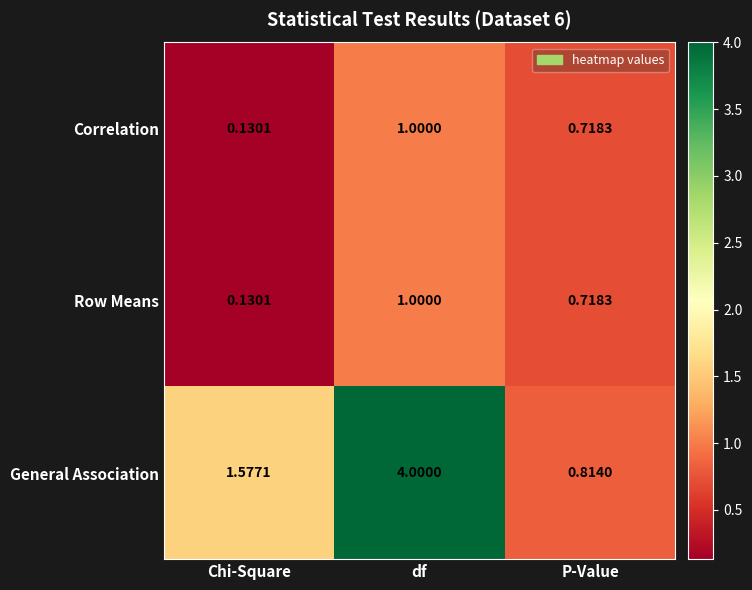

Rank the categories by Correlation value from highest to lowest.

df, P-Value, Chi-Square